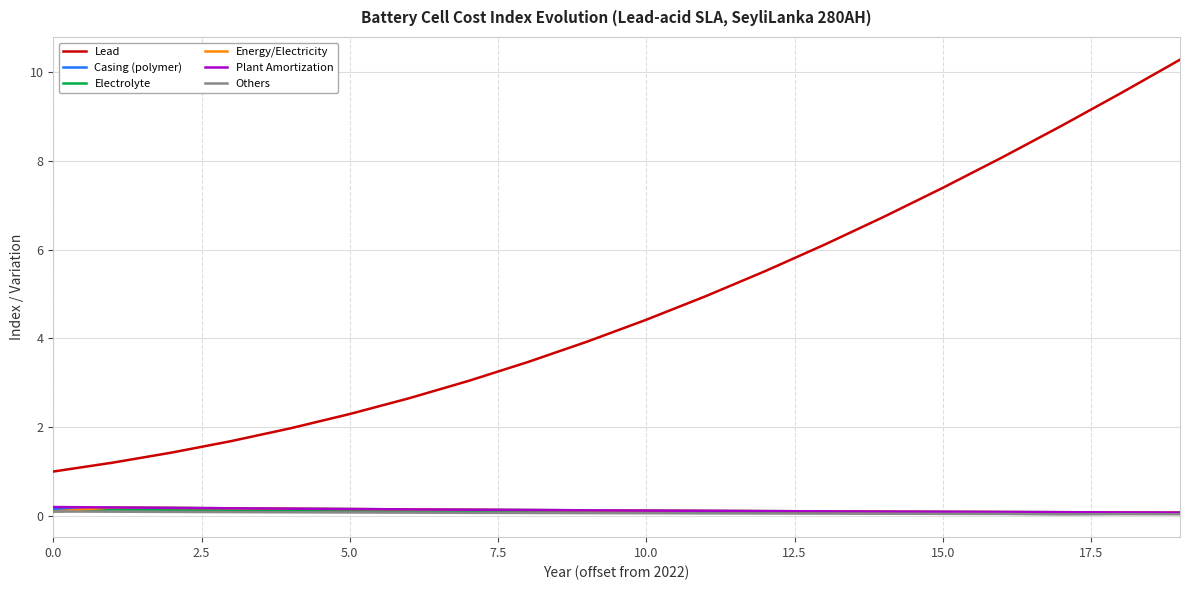

Which series has the largest range (max minus min)?

Lead